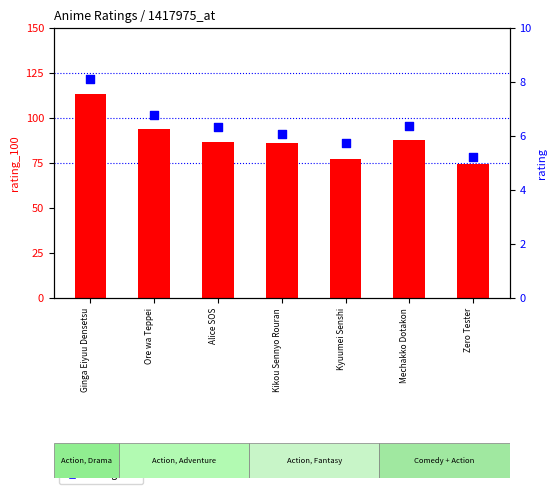

Which series has the largest total across all categories?

rating_100